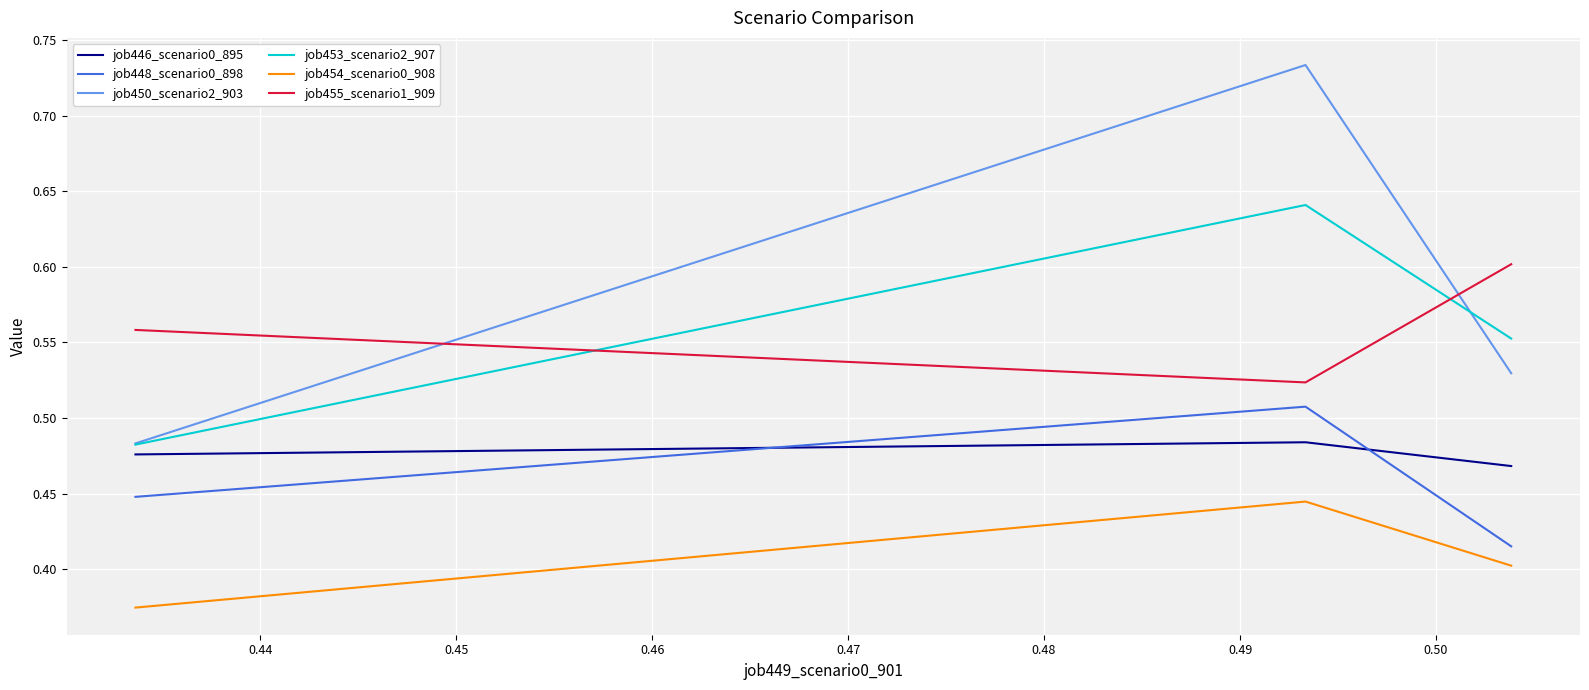

Which series has the largest range (max minus min)?

job450_scenario2_903